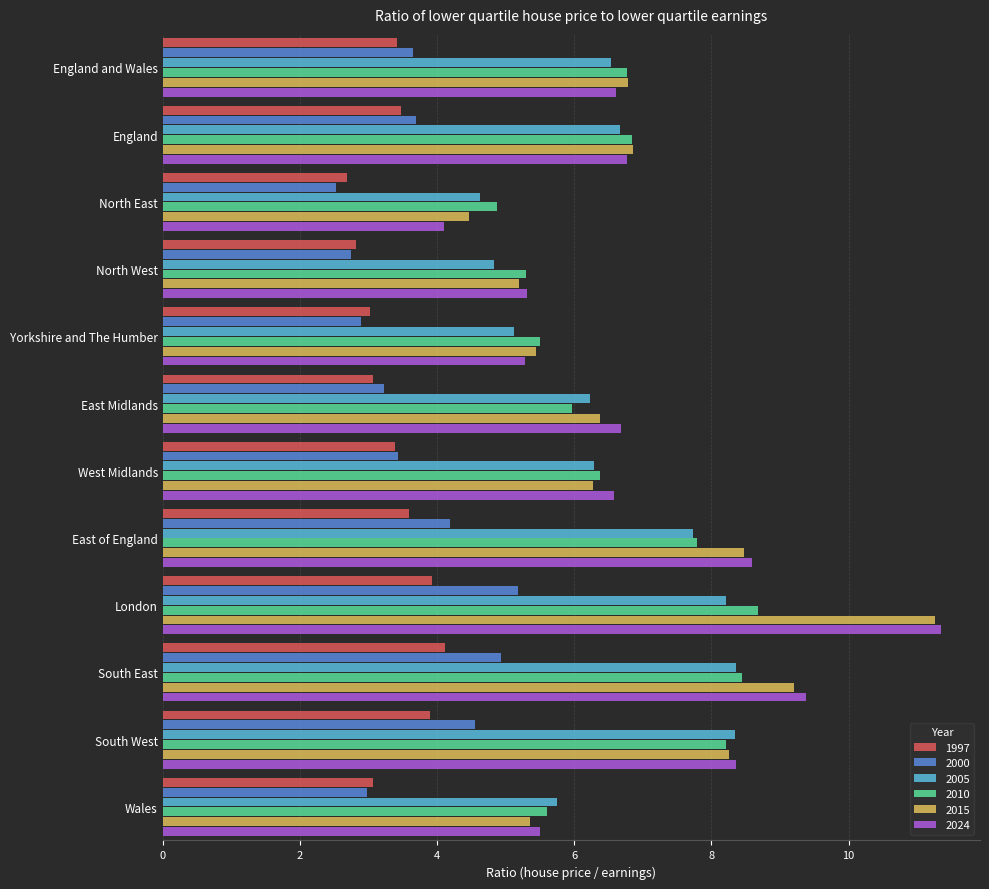

What is the difference between the 2005 values at England and Wales and North East?

1.9